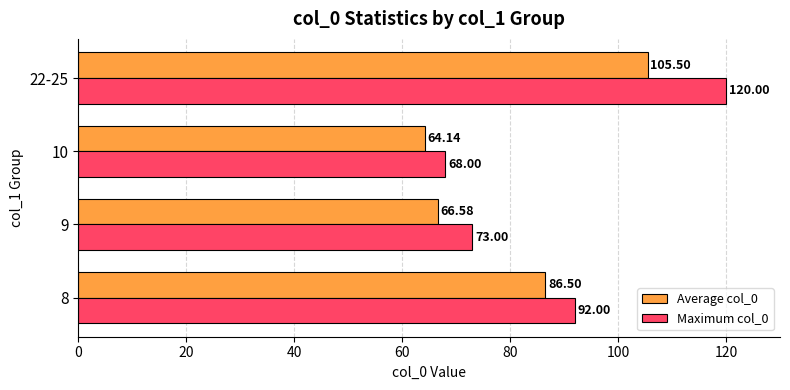

What is the minimum value shown in the chart?

64.1